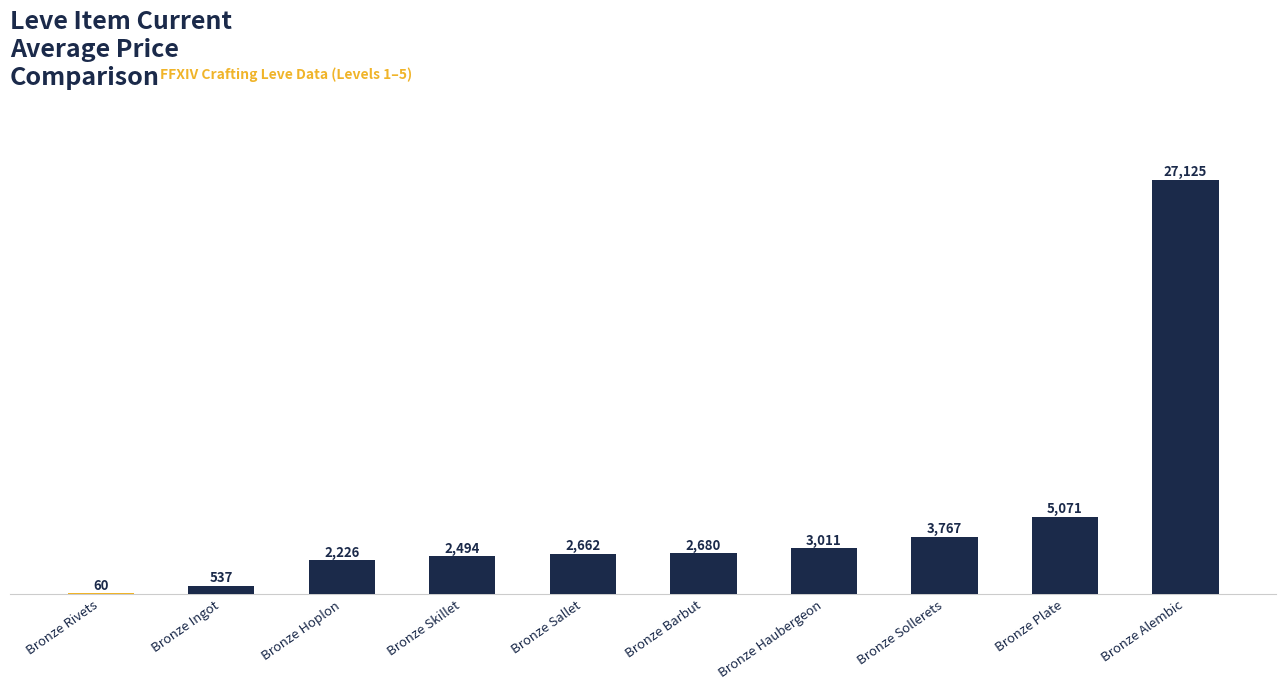

What is the greatest value displayed?

27125.0